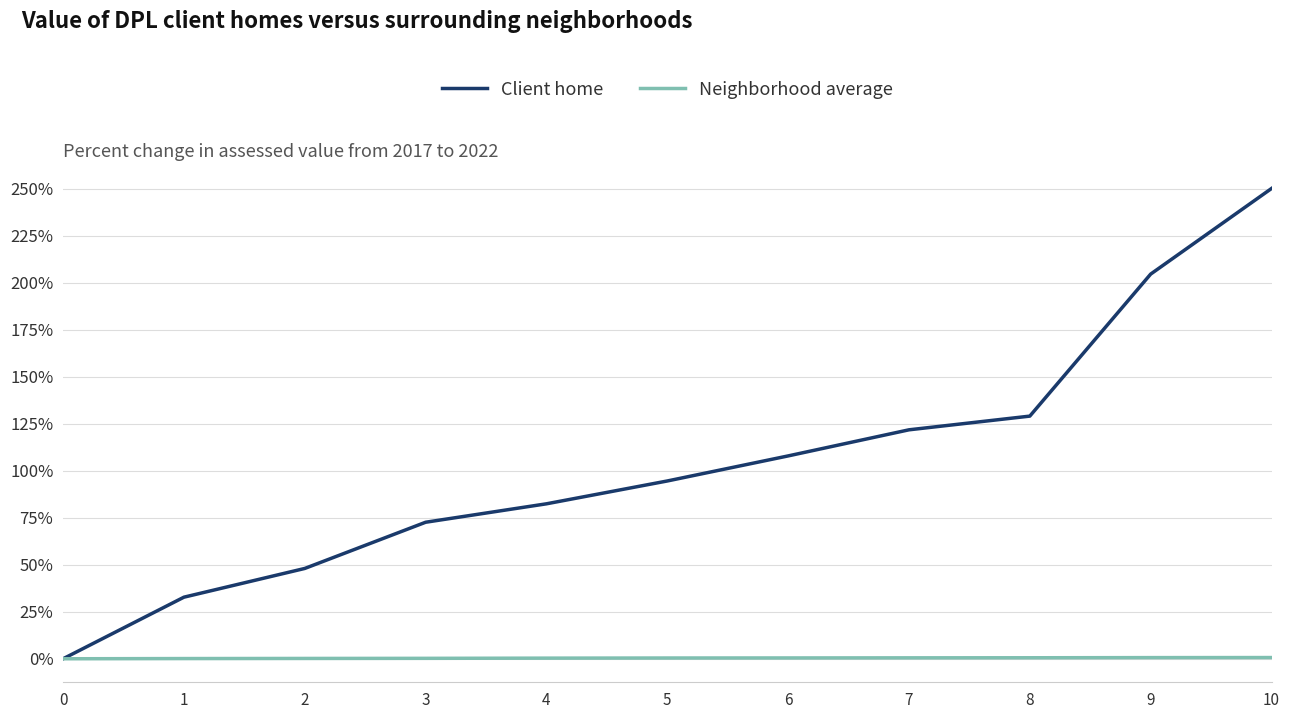

Which series has the largest total across all categories?

Client home